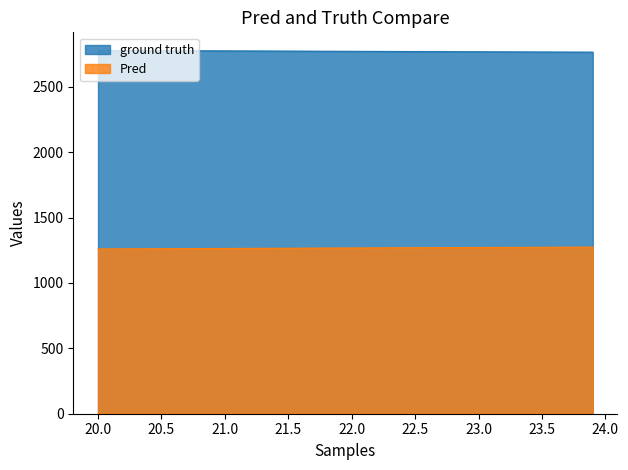

True or false: Pred and ground truth cross at least once.

False